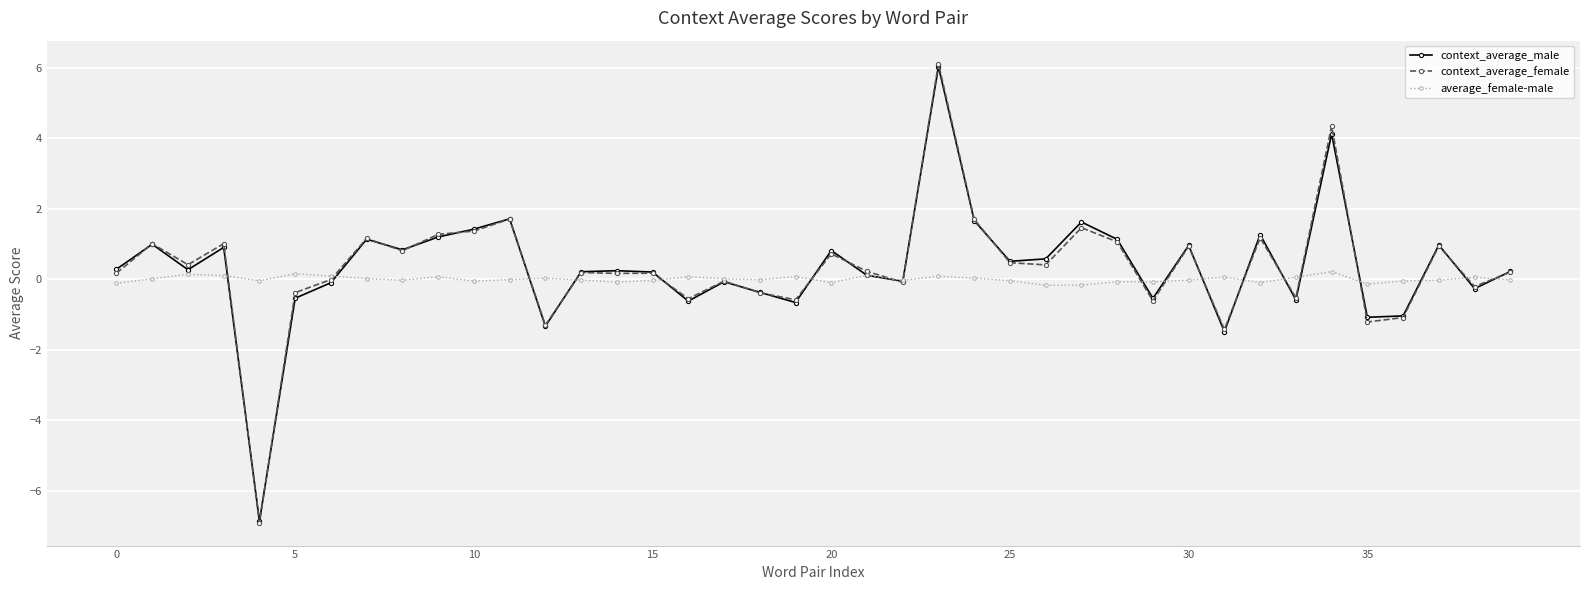

Which series has the largest range (max minus min)?

context_average_female